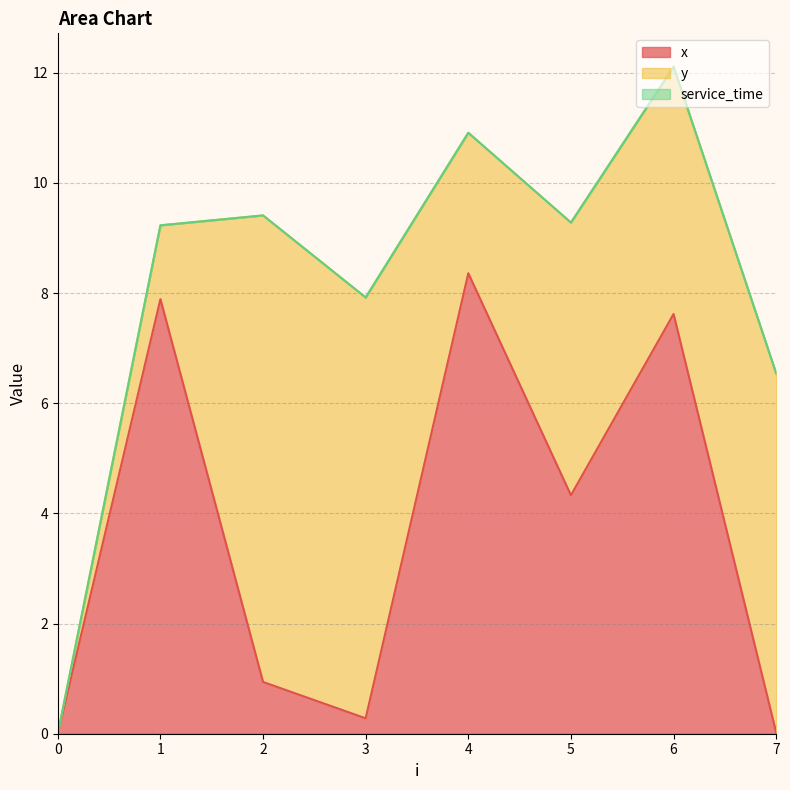

What is the total value across all series at 5?

9.3